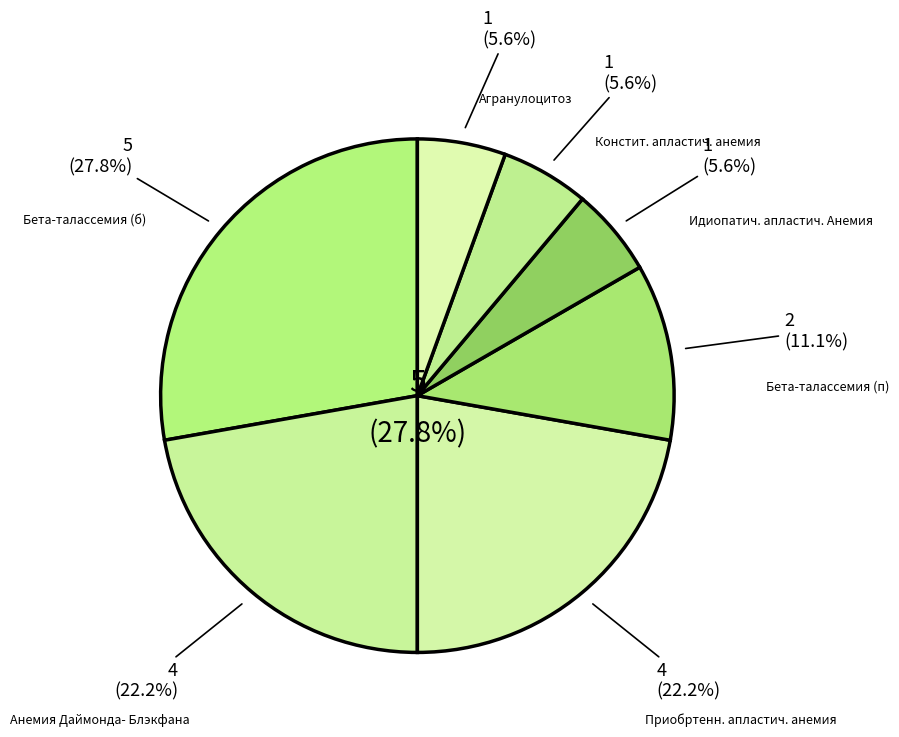

What percentage is the Бета-талассемия (б) slice, to the nearest percent?

28%